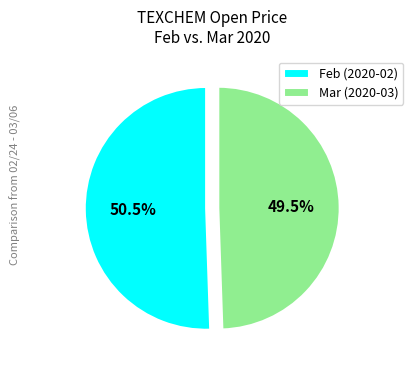

How much of the chart is everything except Mar (2020-03)?

50.5%